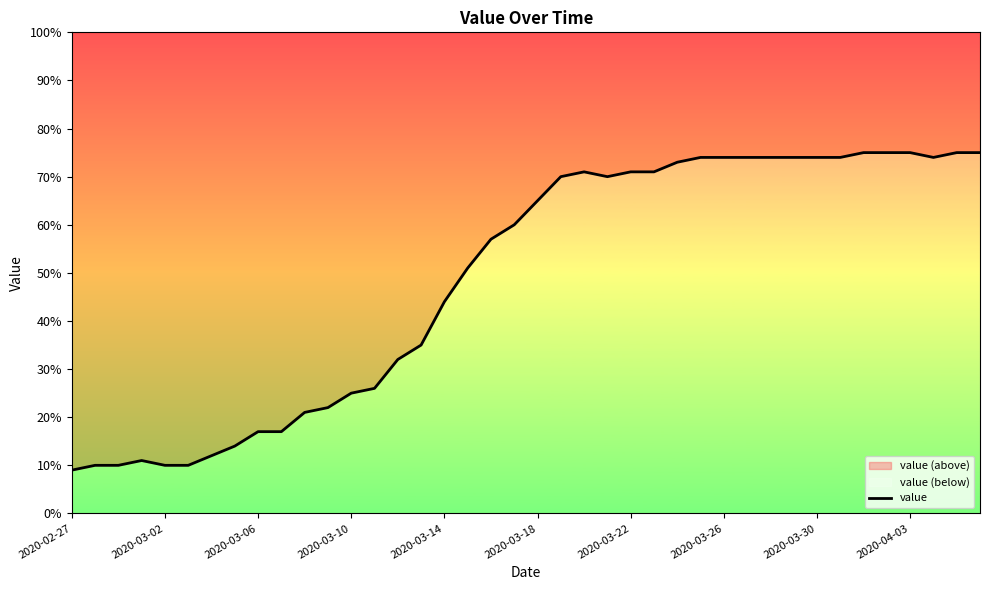

Reading right to left, what are all the values shown in this chart?

75	75	74	75	75	75	74	74	74	74	74	74	74	73	71	71	70	71	70	65	60	57	51	44	35	32	26	25	22	21	17	17	14	12	10	10	11	10	10	9